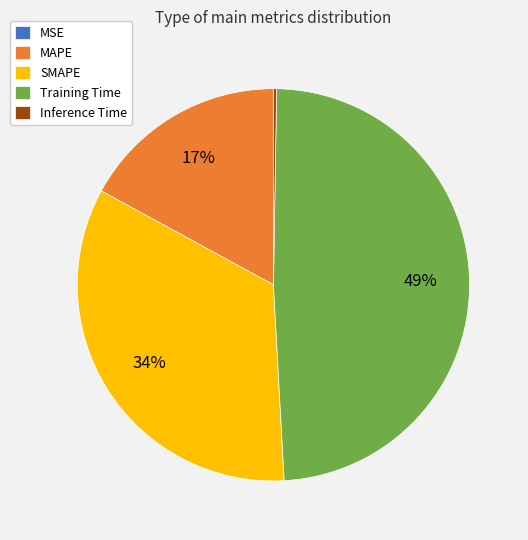

To the nearest percent, what is the average slice percentage?

20%